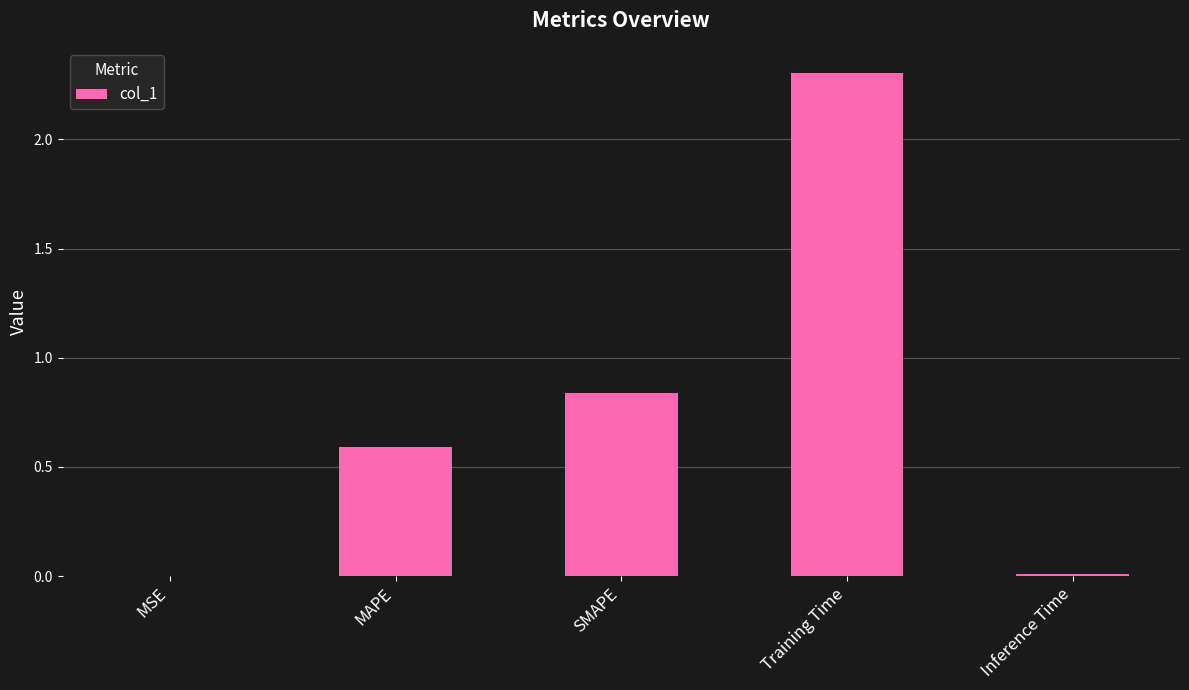

Which has a higher value, MAPE or Training Time?

Training Time